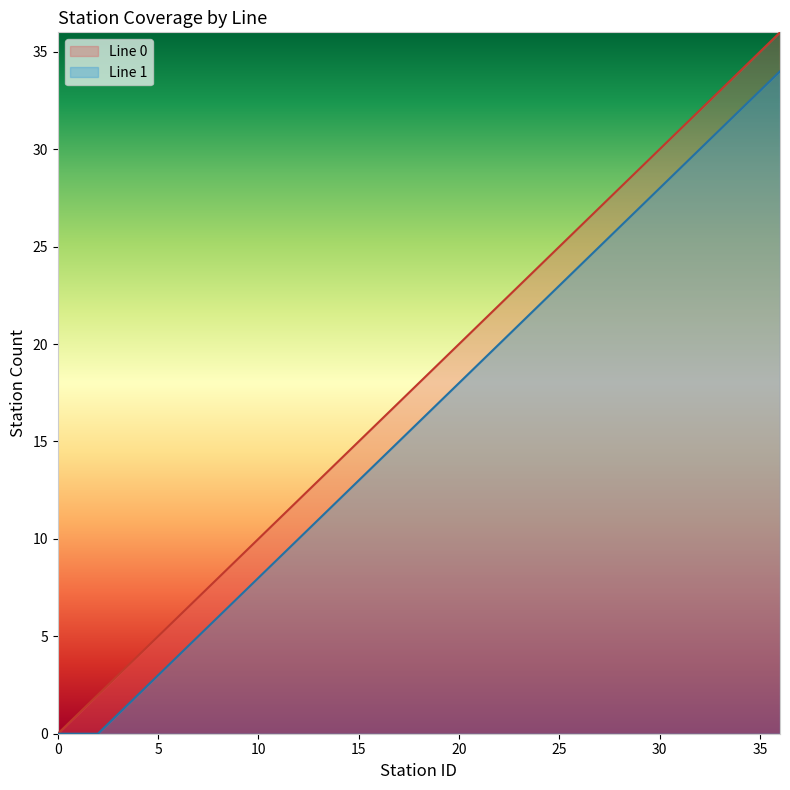

Reading left to right, transcribe all the data shown in this chart.

Line 0: 0=0	1=1	2=2	3=3	4=4	5=5	6=6	7=7	8=8	9=9	10=10	11=11	12=12	13=13	14=14	15=15	16=16	17=17	18=18	19=19	20=20	21=21	22=22	23=23	24=24	25=25	26=26	27=27	28=28	29=29	30=30	31=31	32=32	33=33	34=34	35=35	36=36
Line 1: 0=0	1=0	2=0	3=1	4=2	5=3	6=4	7=5	8=6	9=7	10=8	11=9	12=10	13=11	14=12	15=13	16=14	17=15	18=16	19=17	20=18	21=19	22=20	23=21	24=22	25=23	26=24	27=25	28=26	29=27	30=28	31=29	32=30	33=31	34=32	35=33	36=34